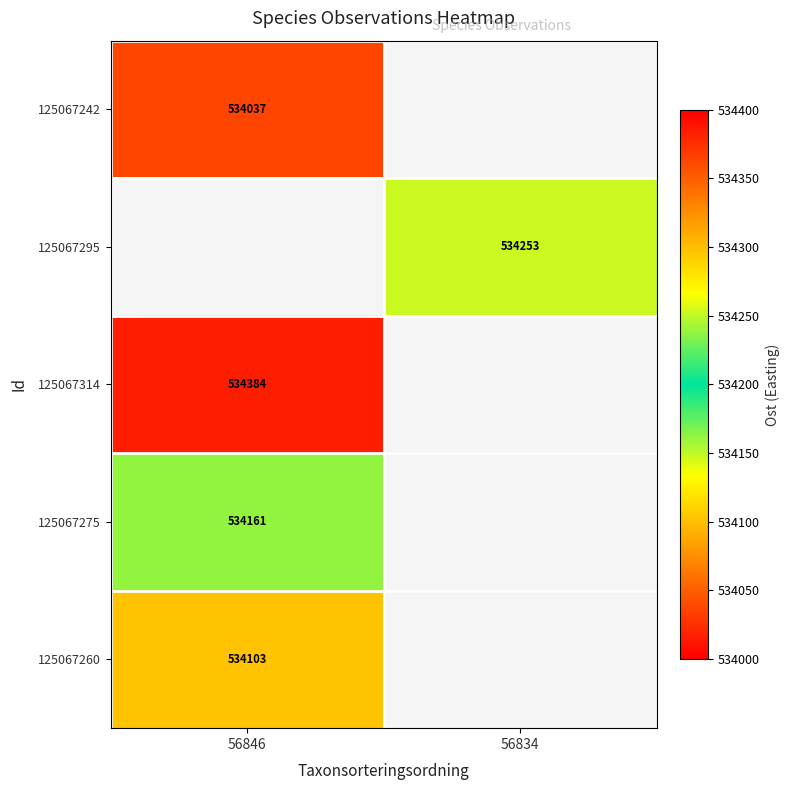

The 125067275 series shows 896130 at 56846. True or false?

False